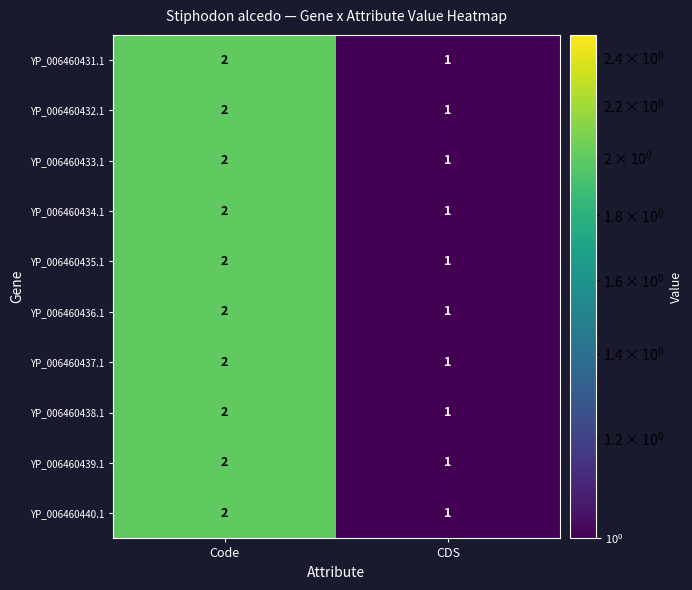

Reading left to right, list all the values displayed in this chart.

YP_006460431.1: Code=2	CDS=1
YP_006460432.1: Code=2	CDS=1
YP_006460433.1: Code=2	CDS=1
YP_006460434.1: Code=2	CDS=1
YP_006460435.1: Code=2	CDS=1
YP_006460436.1: Code=2	CDS=1
YP_006460437.1: Code=2	CDS=1
YP_006460438.1: Code=2	CDS=1
YP_006460439.1: Code=2	CDS=1
YP_006460440.1: Code=2	CDS=1